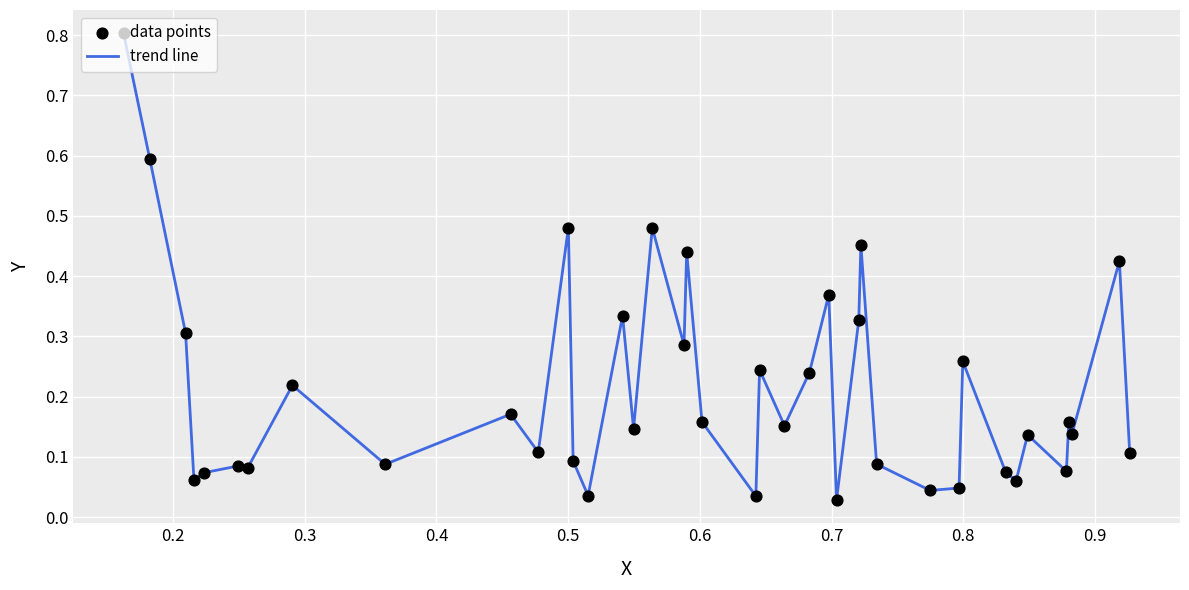

What is the greatest value displayed?

0.8